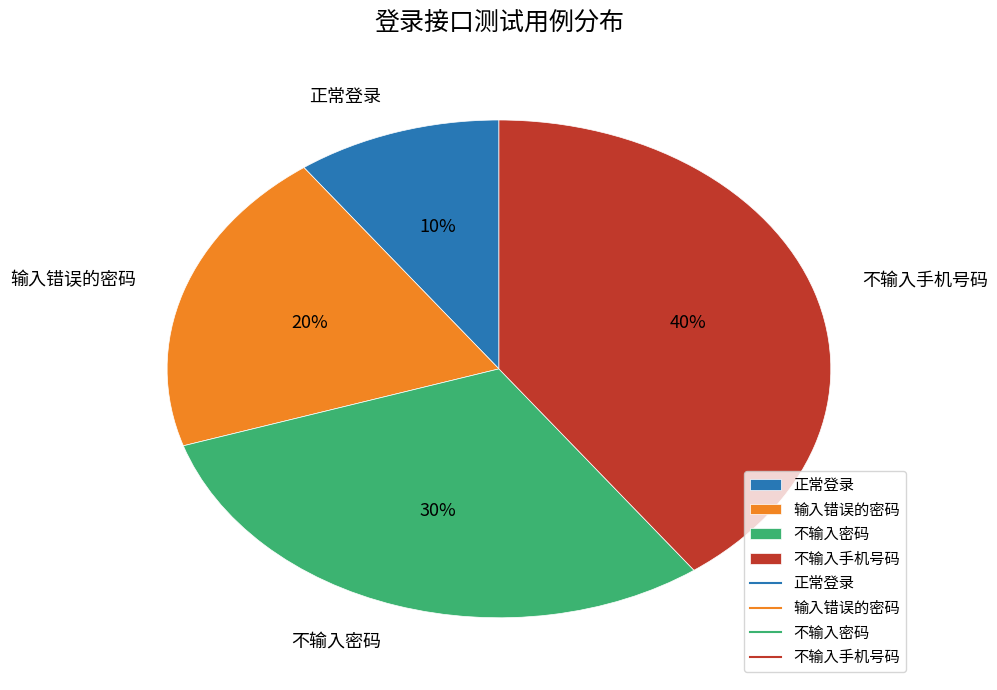

Between 输入错误的密码 and 不输入手机号码, which is larger?

不输入手机号码